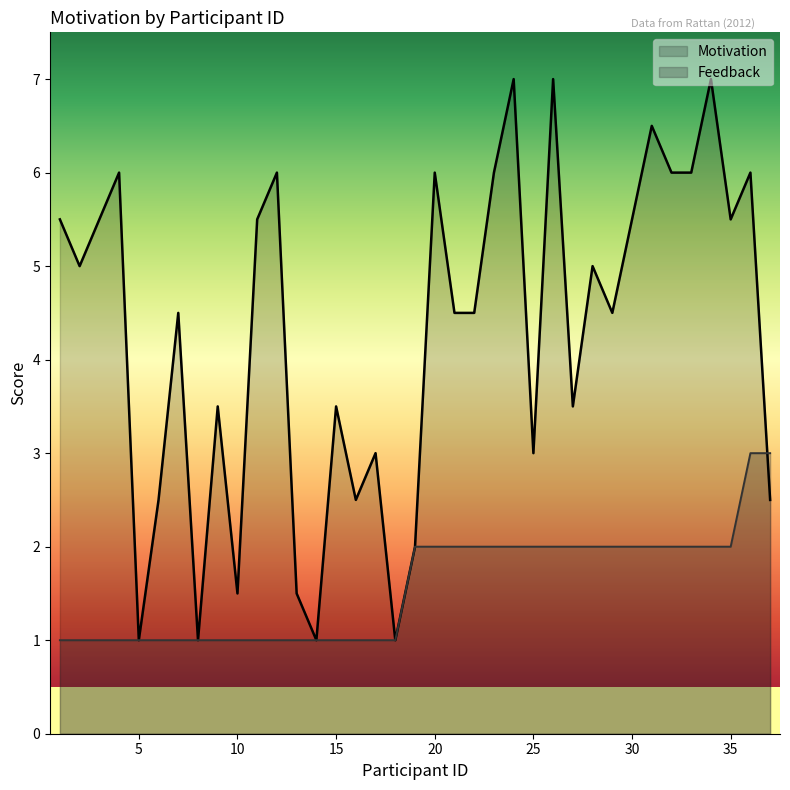

What is the highest value of the Feedback series?

3.0